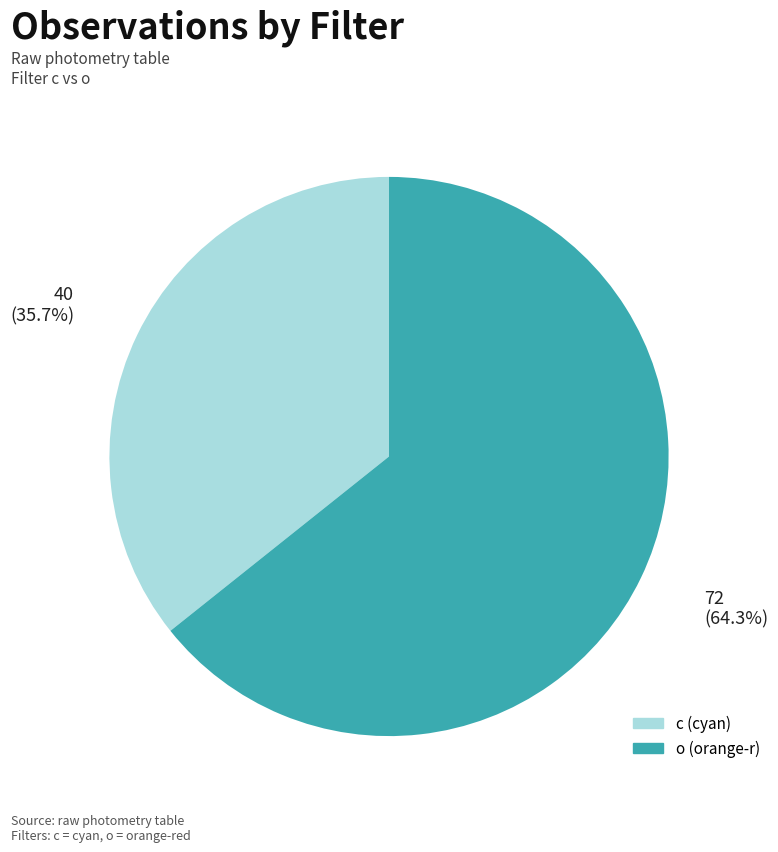

To the nearest percent, what is the average slice percentage?

50%